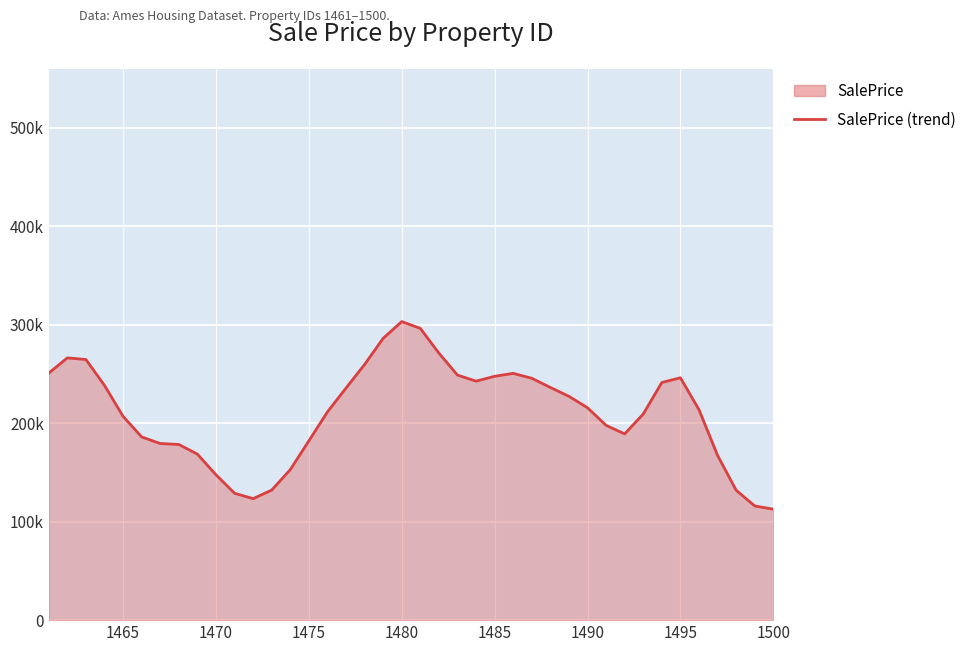

How many interior local valleys (lower than both neighbors) does the data have?

3